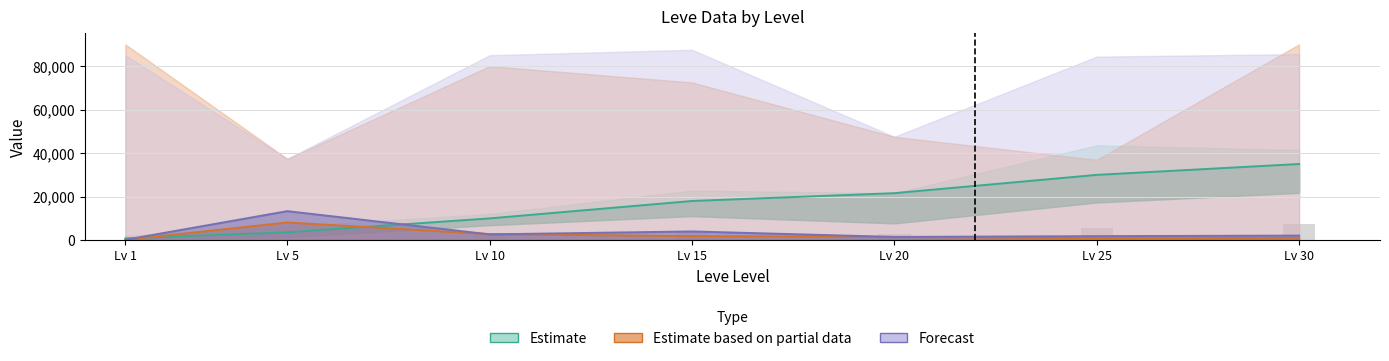

What is the value of the Forecast bar at the 3rd from the left?

2651